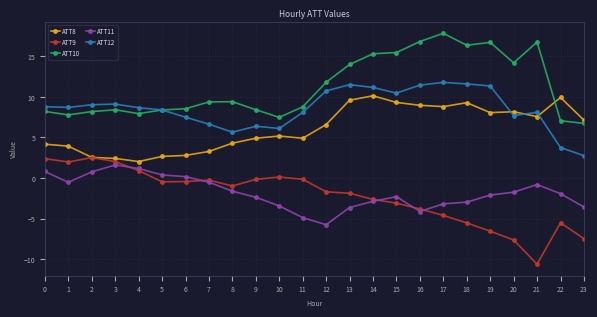

True or false: ATT10 has more than 1 points higher than both neighbors.

True